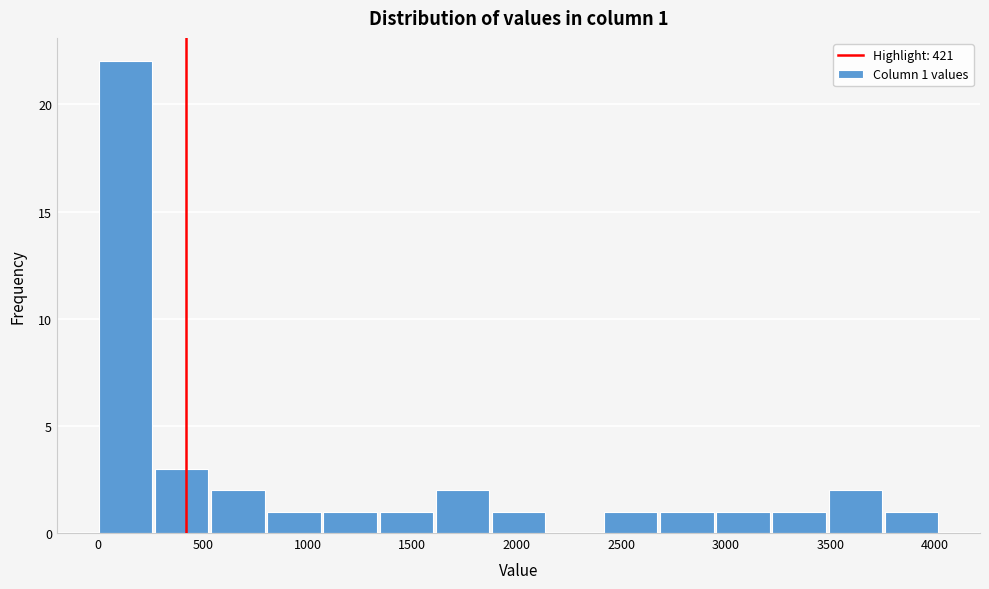

Over which range of the x-axis is the bar tallest?

0 to 250